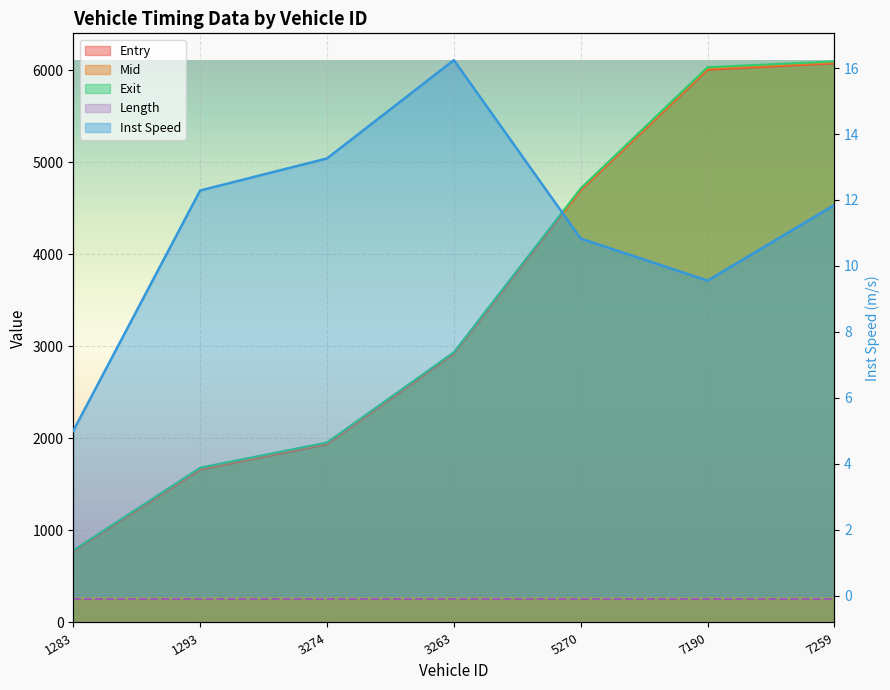

True or false: Length has a value of 250.5 at 5270.

True